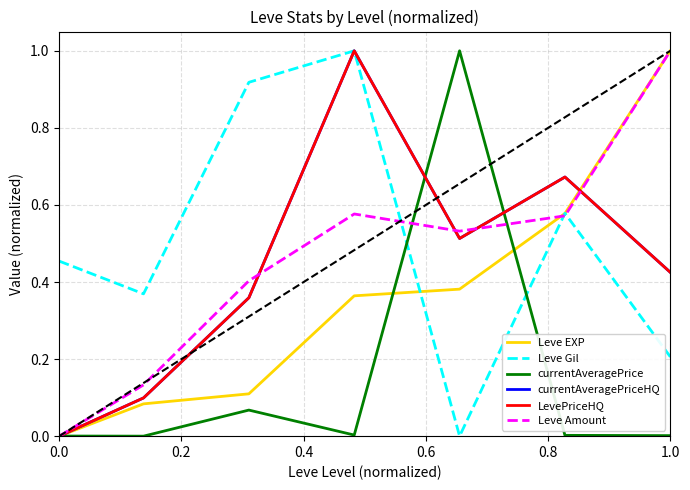

Does the chart have visible grid lines?

Yes